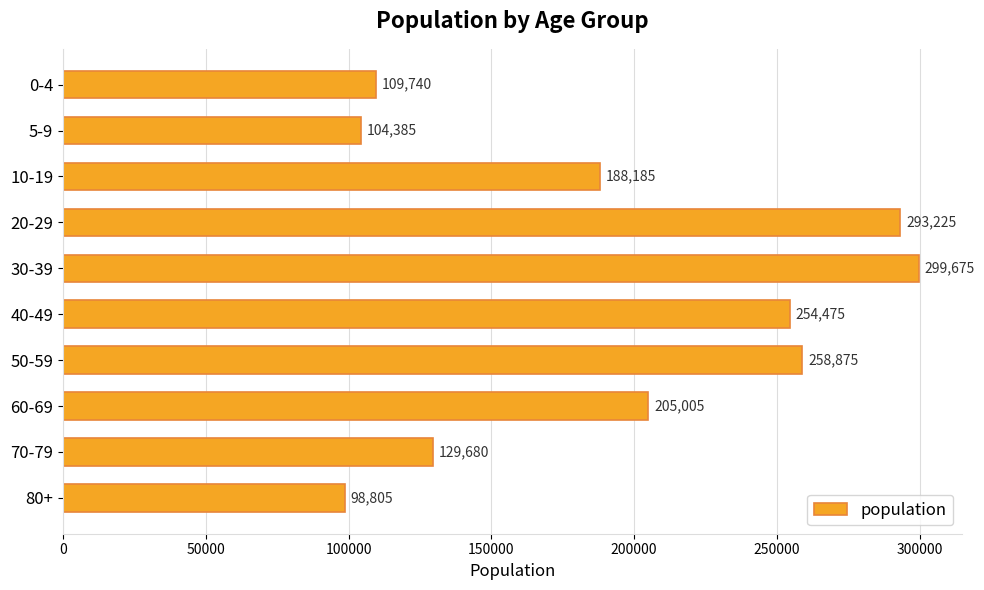

Count the number of categories in the chart.

10